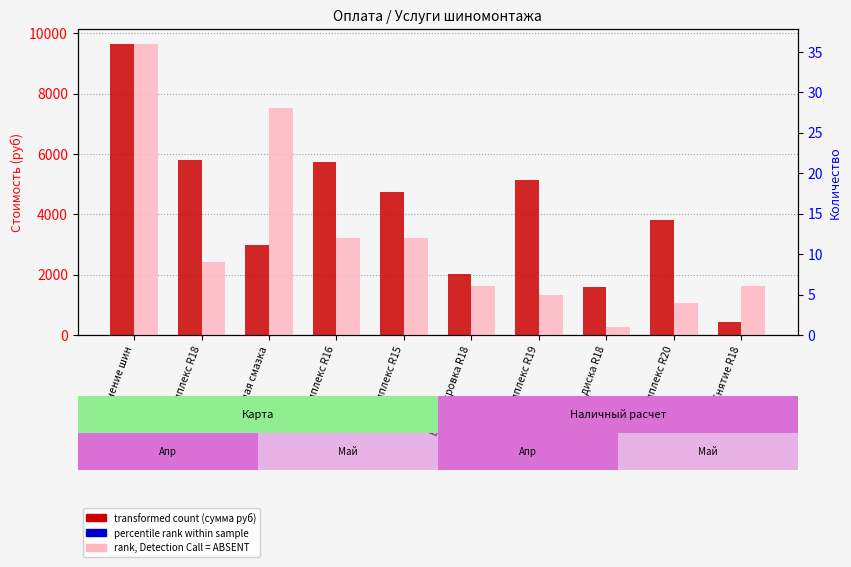

True or false: transformed count (сумма) has a value of 9656.1 at Хранение шин.

True